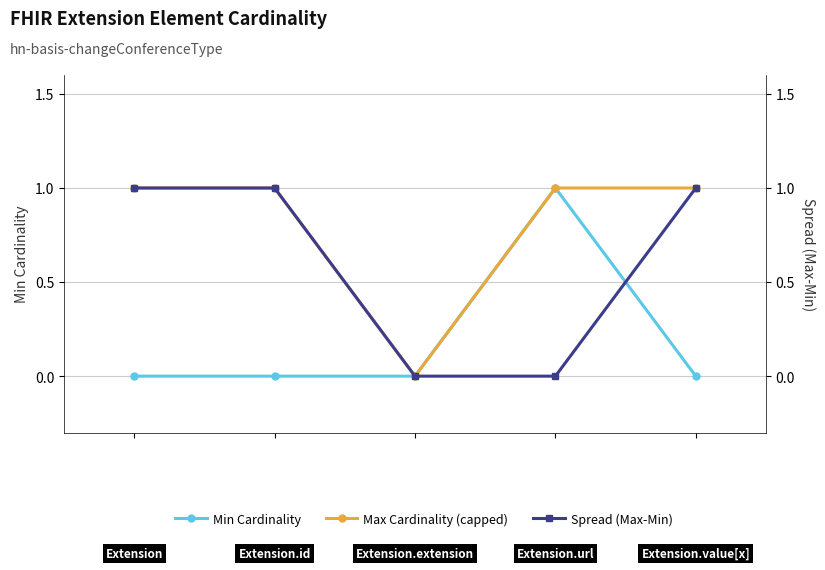

Rank the series by their average value, from lowest to highest.

Min Cardinality, Spread (Max-Min), Max Cardinality (capped)